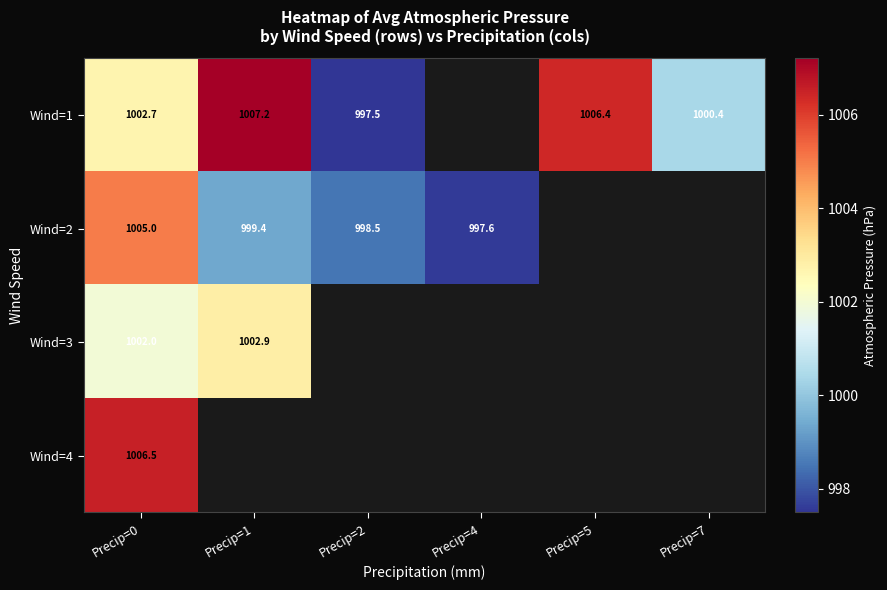

At which label does Wind=1 first exceed 1006?

Precip=1